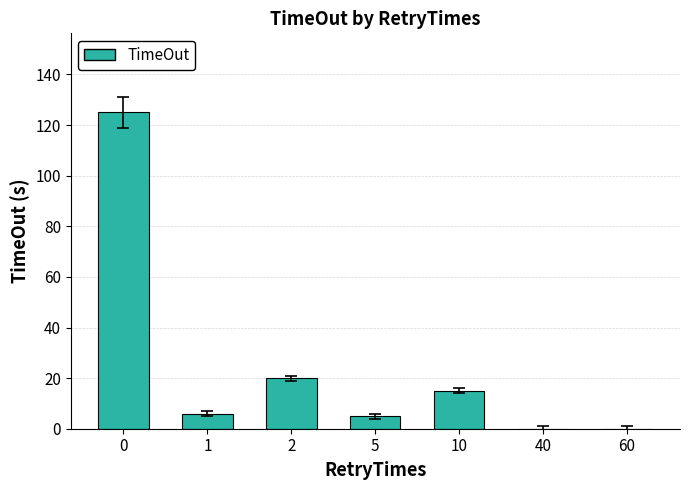

How many series are shown in this chart?

1